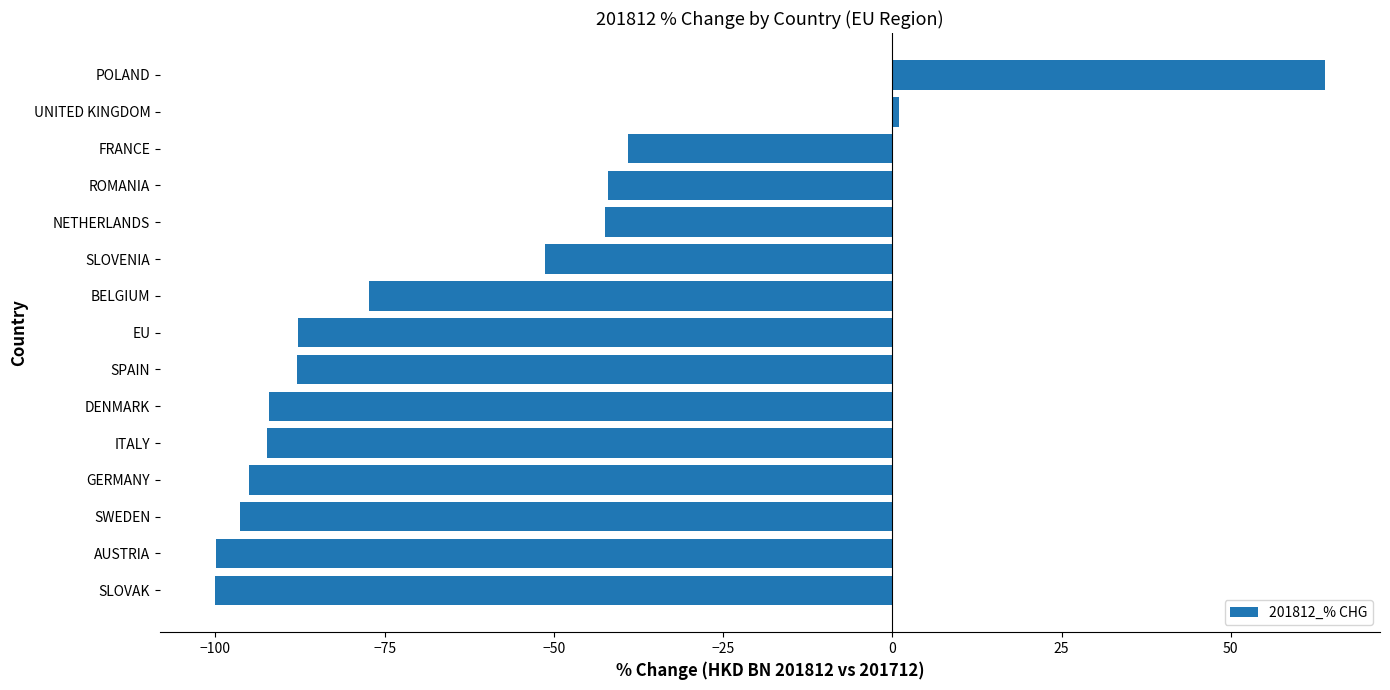

Are the bars grouped side by side (vs. stacked)?

No